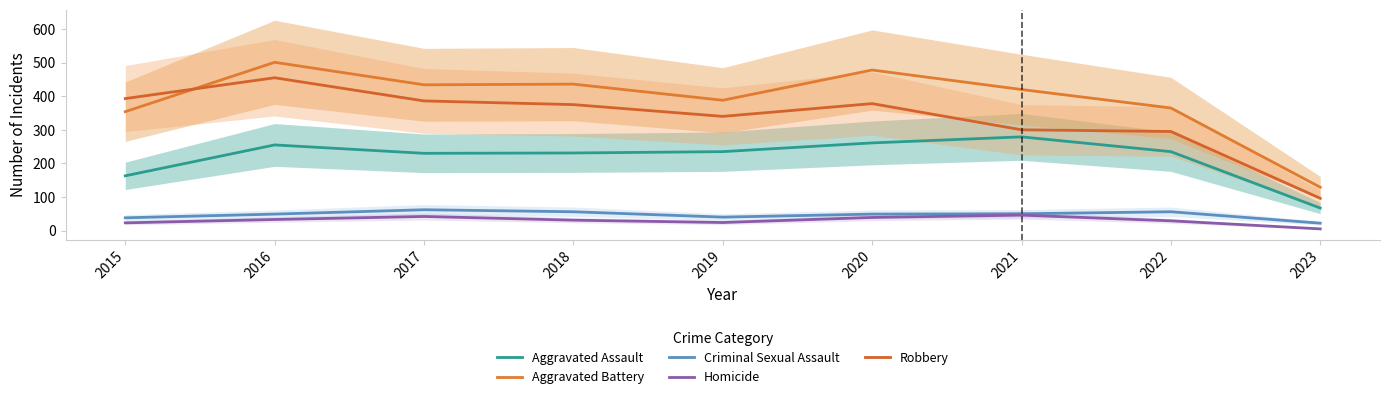

Which series has the widest spread of values?

Aggravated Battery